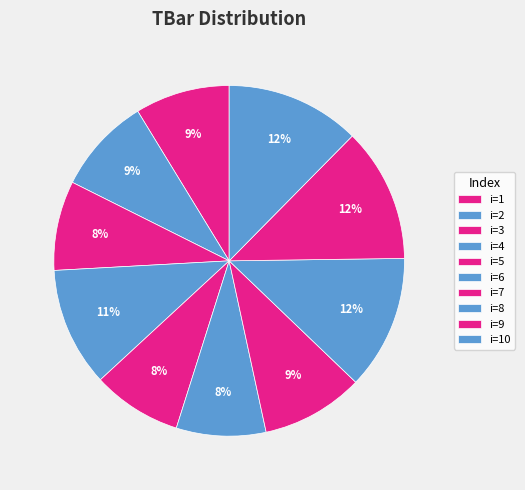

Count the number of slices in the pie.

10